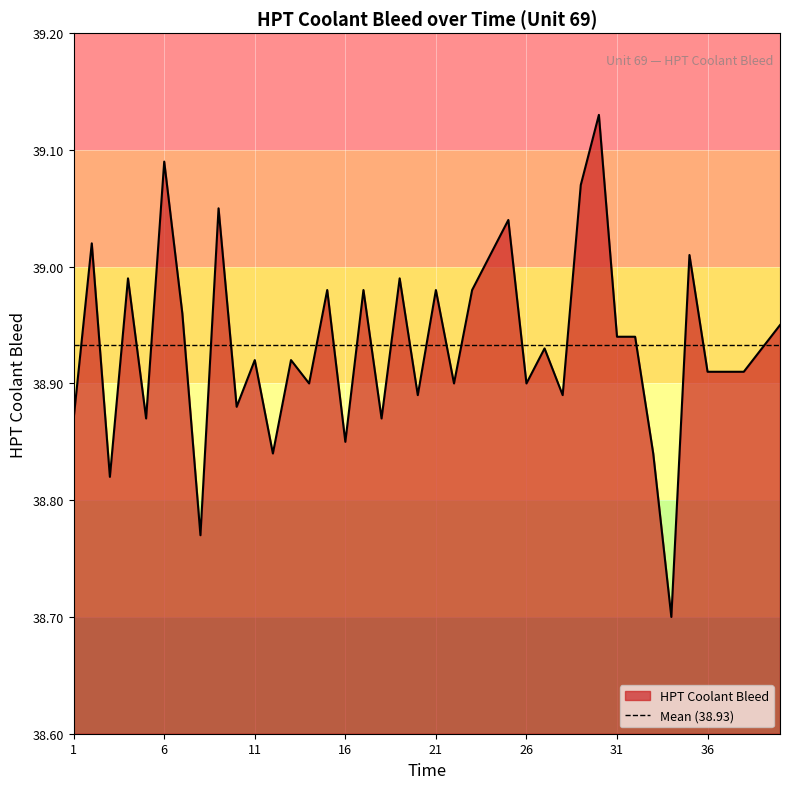

What is the maximum value shown in the chart?

39.1